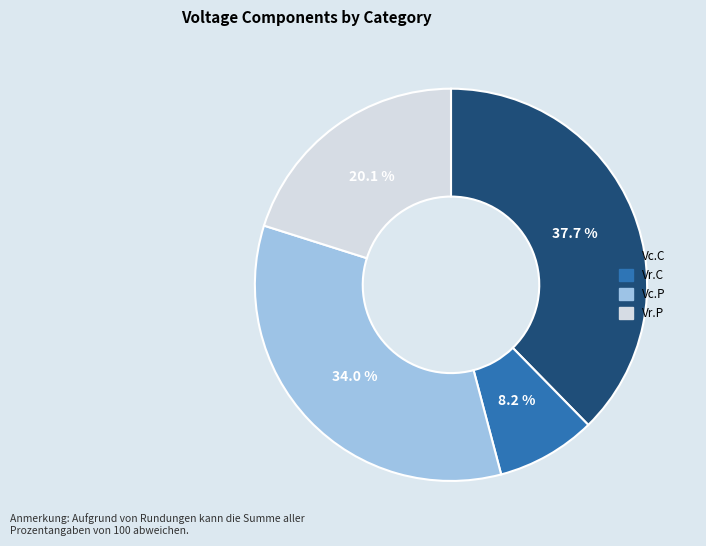

Which category has the biggest portion of the pie?

Vc.C